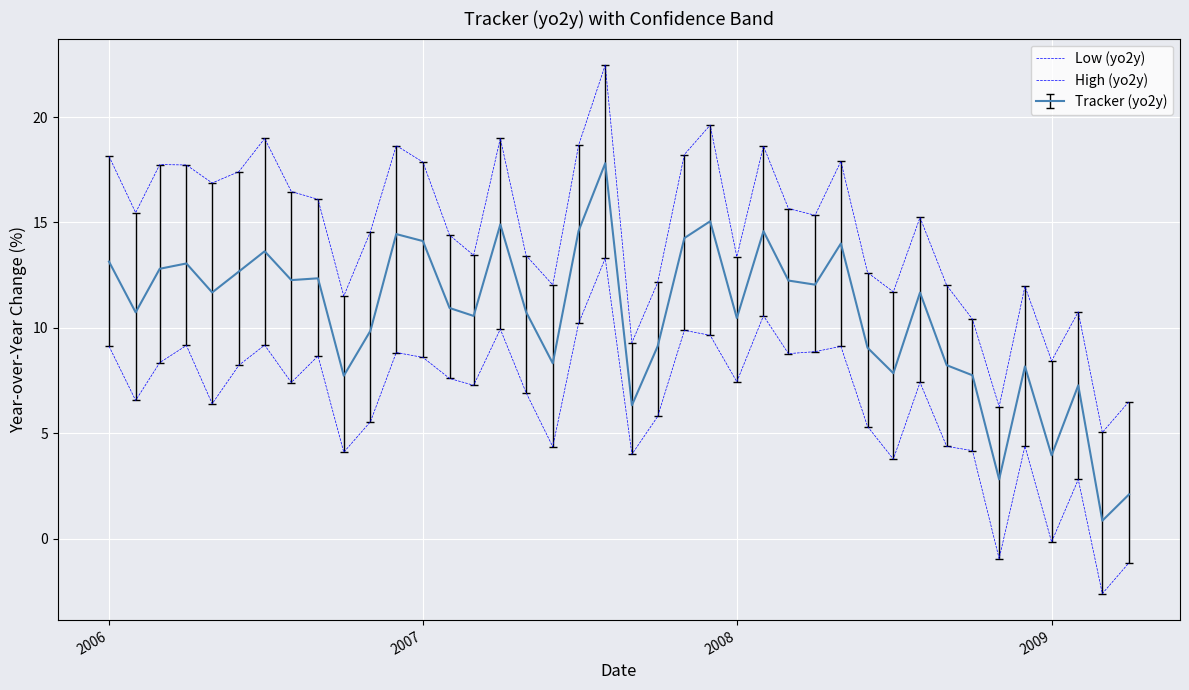

Does the chart display data point markers on the line(s)?

No